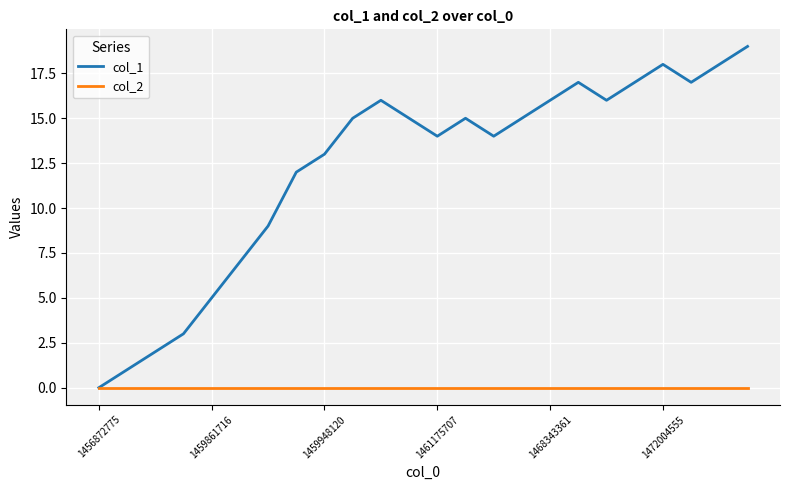

Reading left to right, transcribe all the data shown in this chart.

col_1: 0	1	2	3	5	7	9	12	13	15	16	15	14	15	14	15	16	17	16	17	18	17	18	19
col_2: 0	0	0	0	0	0	0	0	0	0	0	0	0	0	0	0	0	0	0	0	0	0	0	0